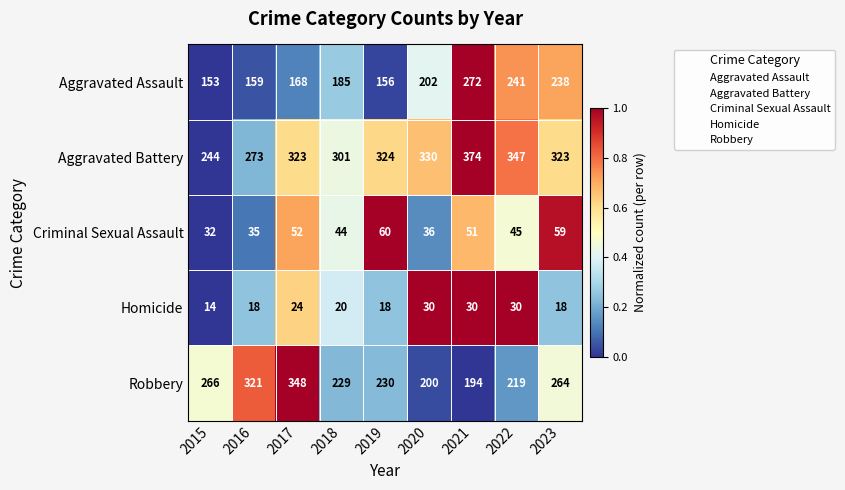

Rank the series at 2016 from lowest to highest value.

Homicide, Criminal Sexual Assault, Aggravated Assault, Aggravated Battery, Robbery